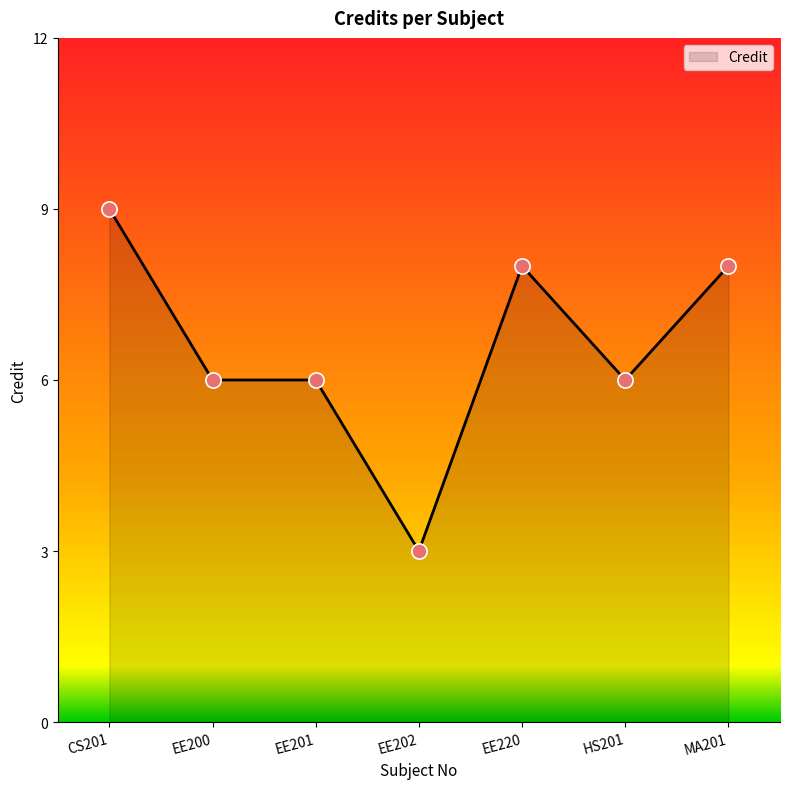

Which has a higher value, EE200 or EE220?

EE220